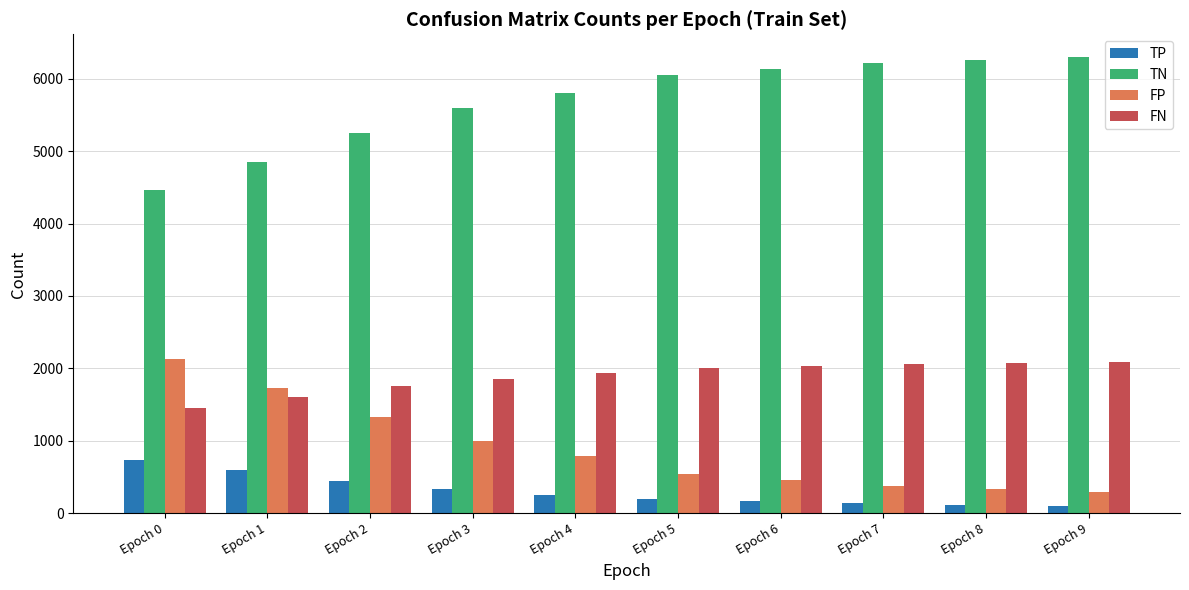

What is the difference between the highest and lowest values at Epoch 2?

4808